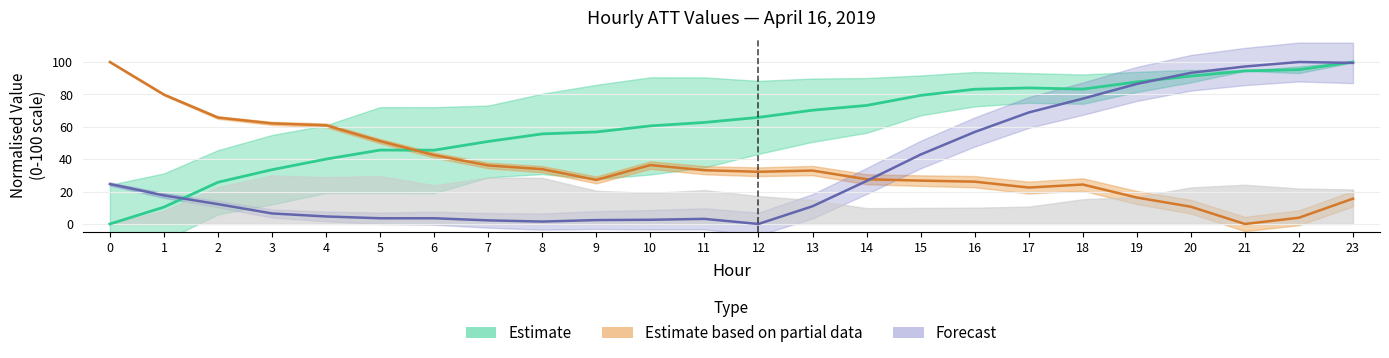

Which series changed the most between 0 and 23?

ATT13